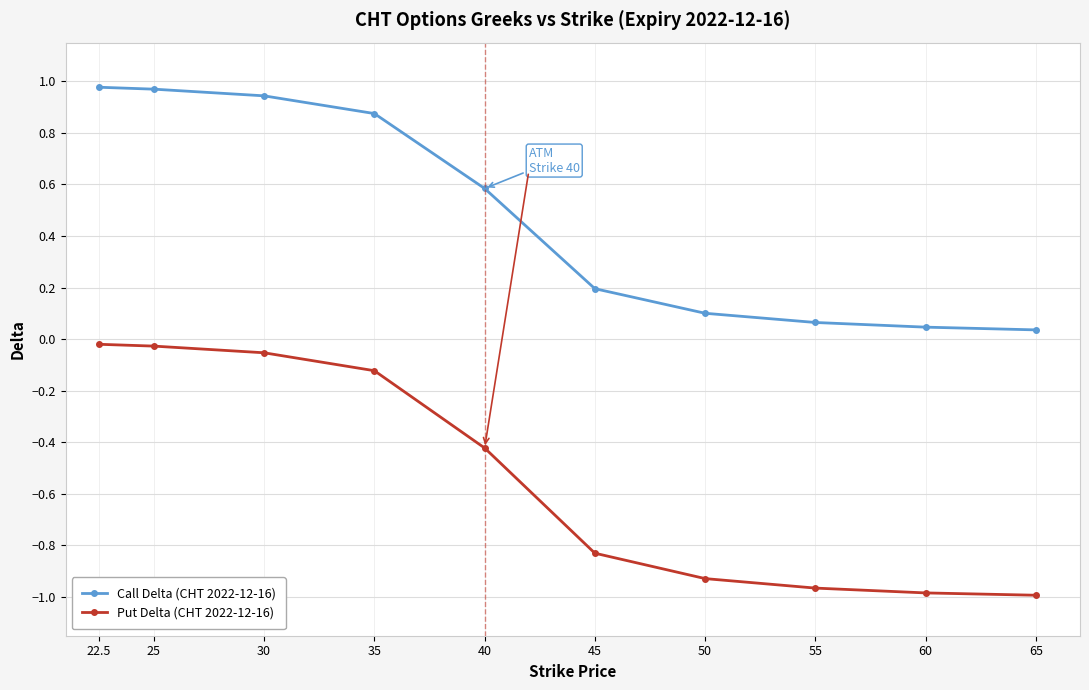

True or false: Put Delta (CHT 2022-12-16) and Call Delta (CHT 2022-12-16) intersect in this chart.

False